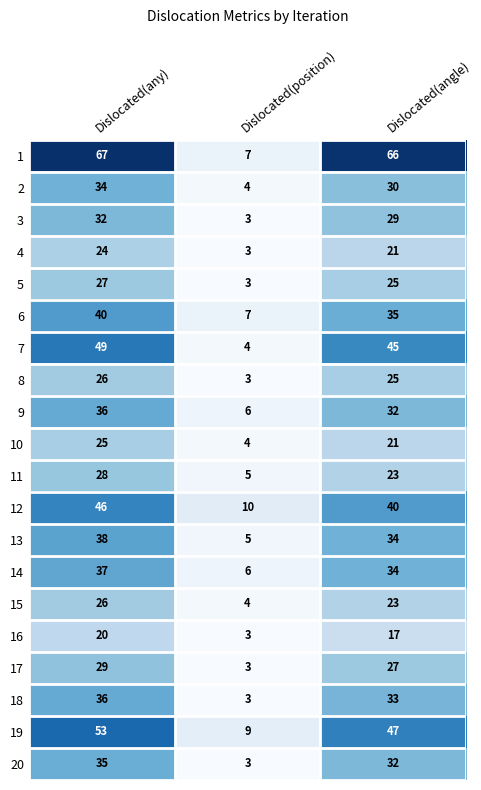

What is the spread (max minus min) of values at Dislocated(any)?

47